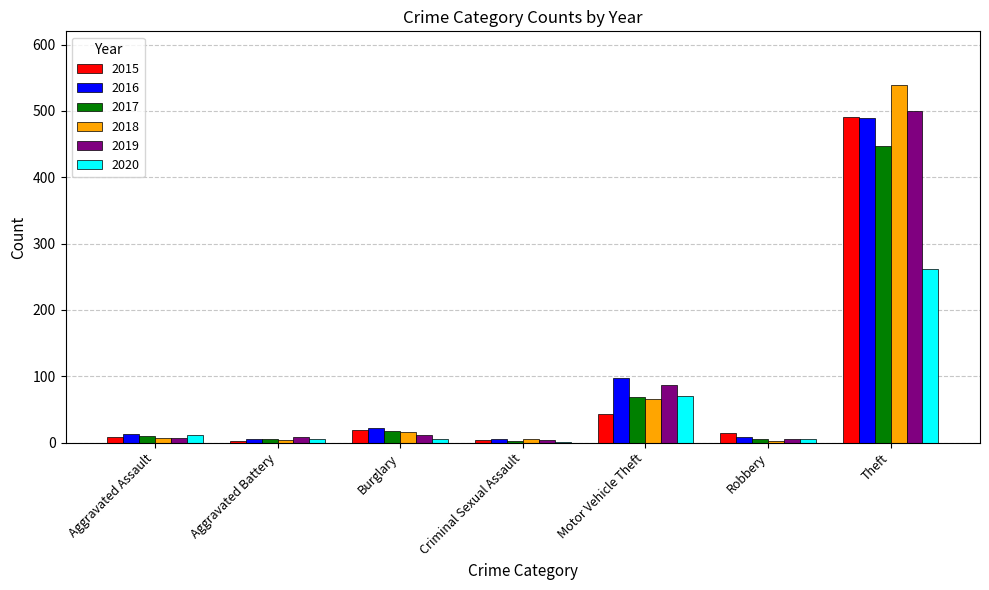

At which category is the sum across all series the highest?

Theft